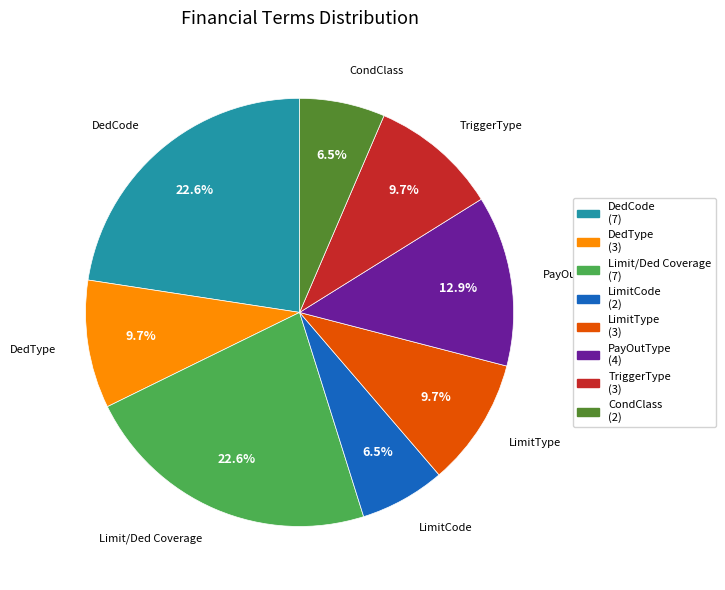

Approximately how many times larger is the value at DedType (3) compared to LimitCode (2)?

1.5